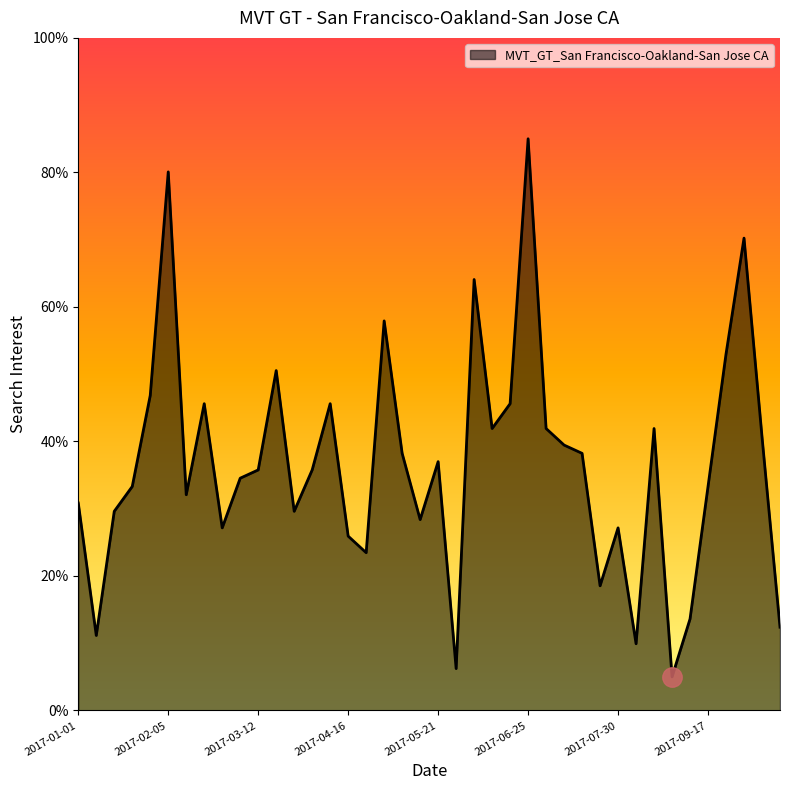

What is the minimum value shown in the chart?

5.0